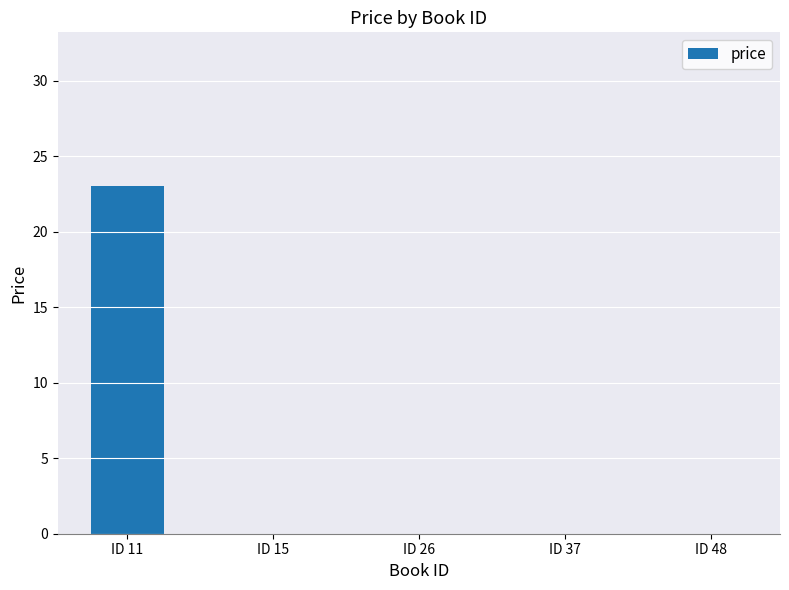

What is the sum of all values?

23